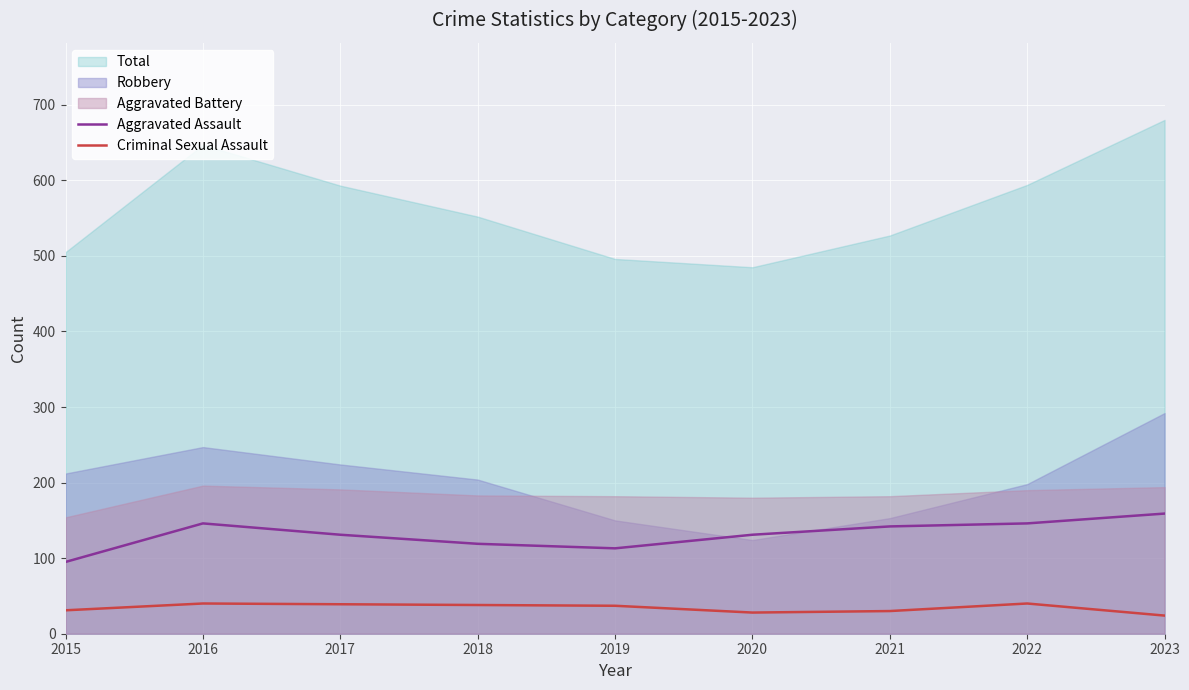

Is the value of Criminal Sexual Assault at 2023 greater than the value of Aggravated Assault at 2023?

No